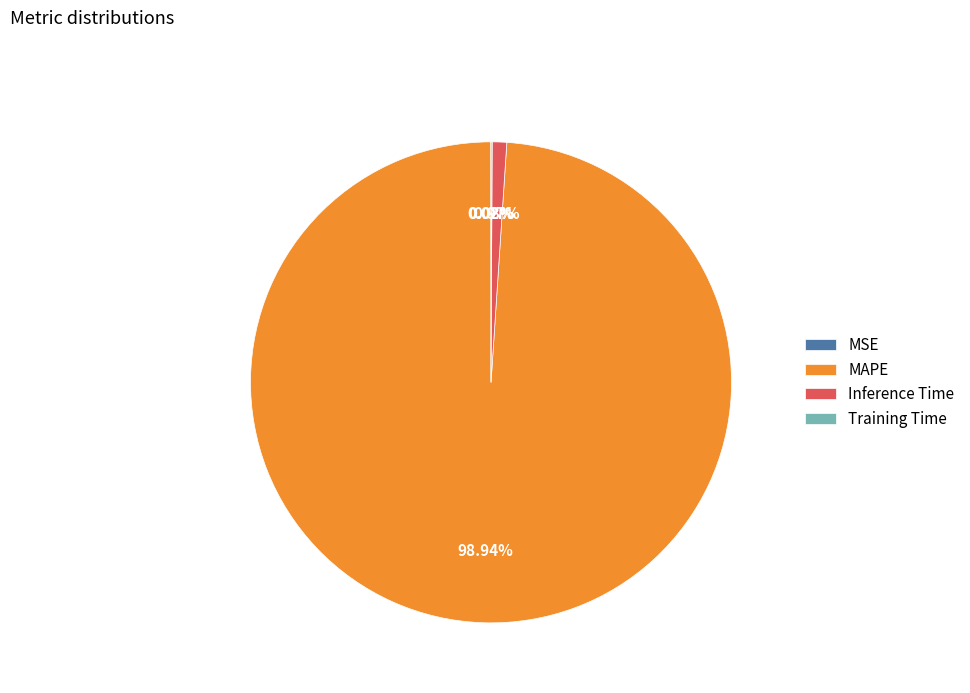

Which slice represents more than half of the pie?

MAPE